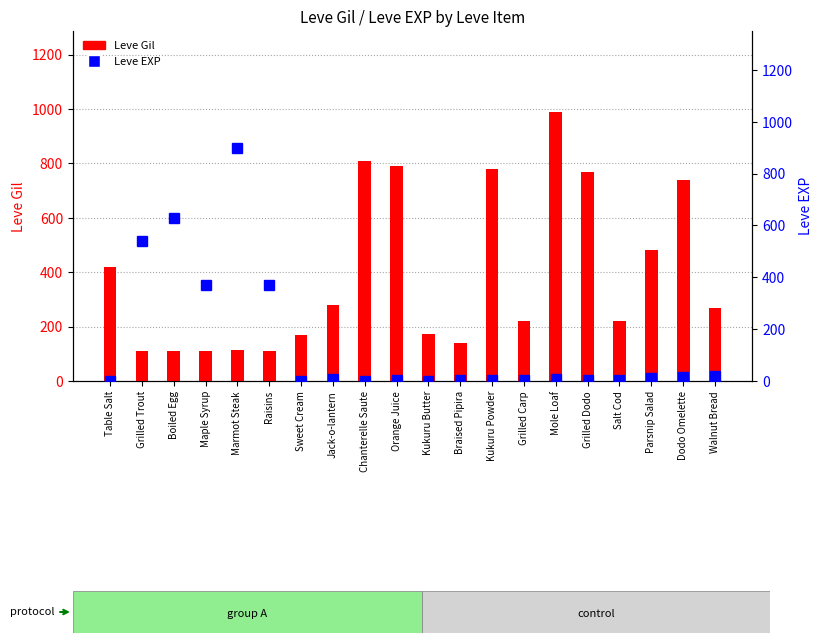

Is the value of Leve EXP at Marmot Steak greater than the value of Leve Gil at Parsnip Salad?

Yes